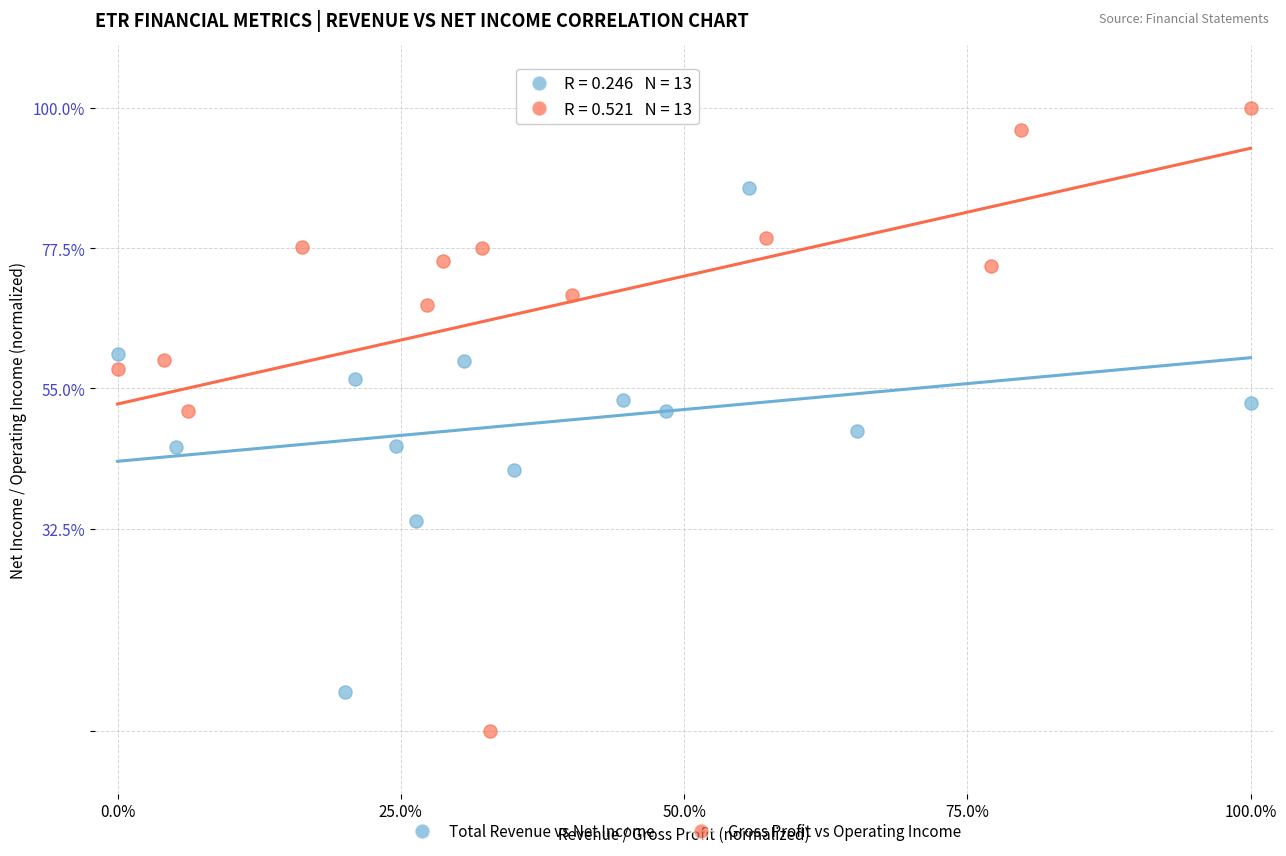

Which series has the widest spread of Y values?

Gross Profit vs Operating Income